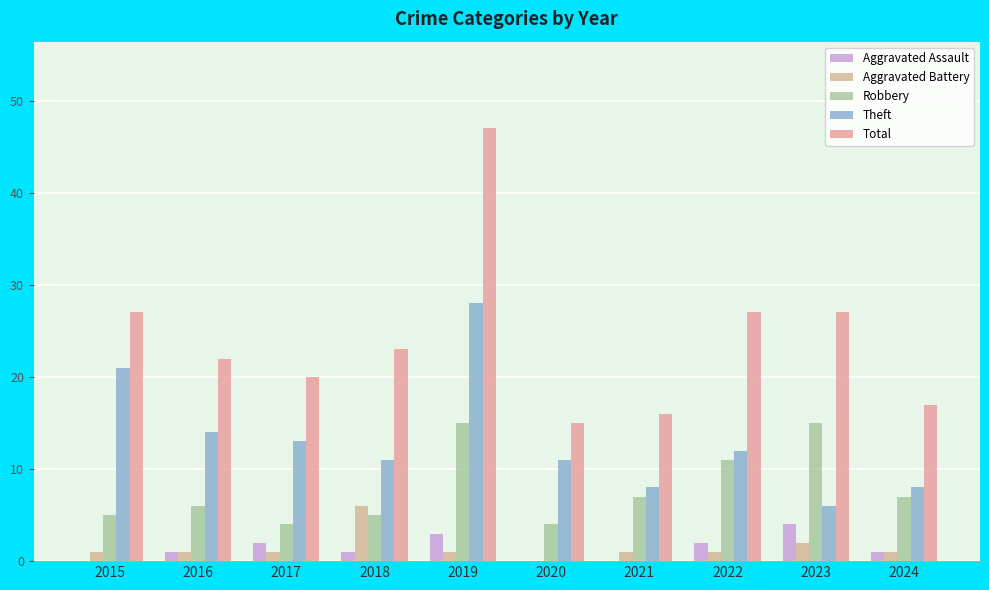

Reading right to left, list all the values displayed in this chart.

Aggravated Assault: 1	4	2	0	0	3	1	2	1	0
Aggravated Battery: 1	2	1	1	0	1	6	1	1	1
Robbery: 7	15	11	7	4	15	5	4	6	5
Theft: 8	6	12	8	11	28	11	13	14	21
Total: 17	27	27	16	15	47	23	20	22	27